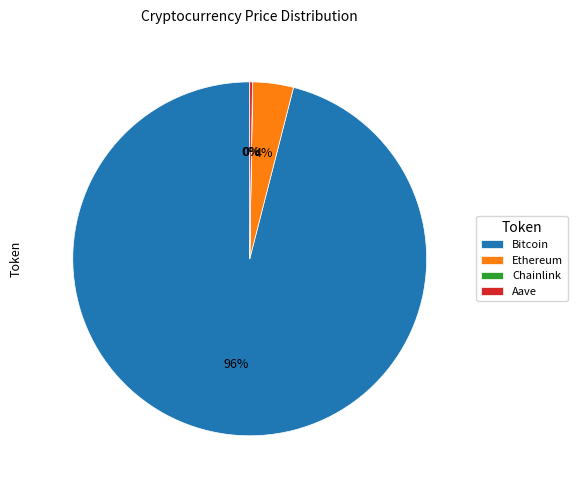

To the nearest percent, what percentage of the pie is Ethereum?

4%